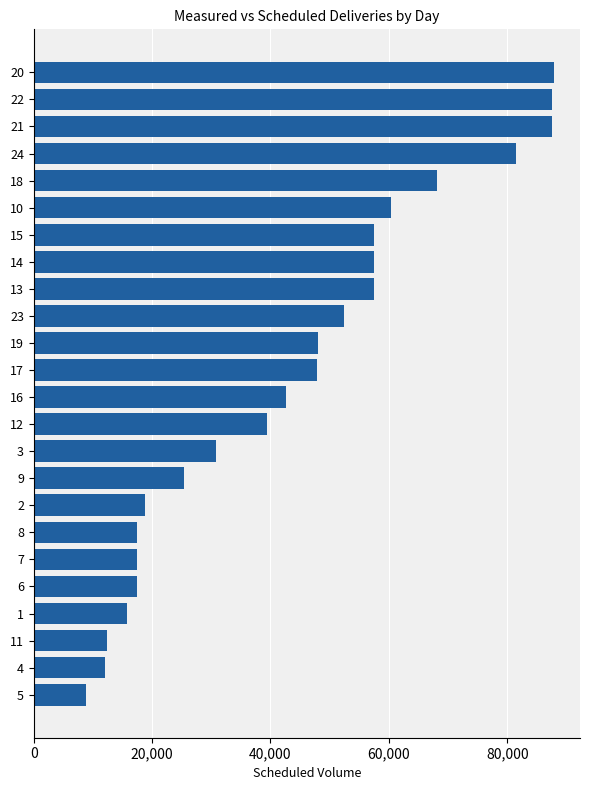

Approximately how many times larger is the value at 12 compared to 7?

2.3